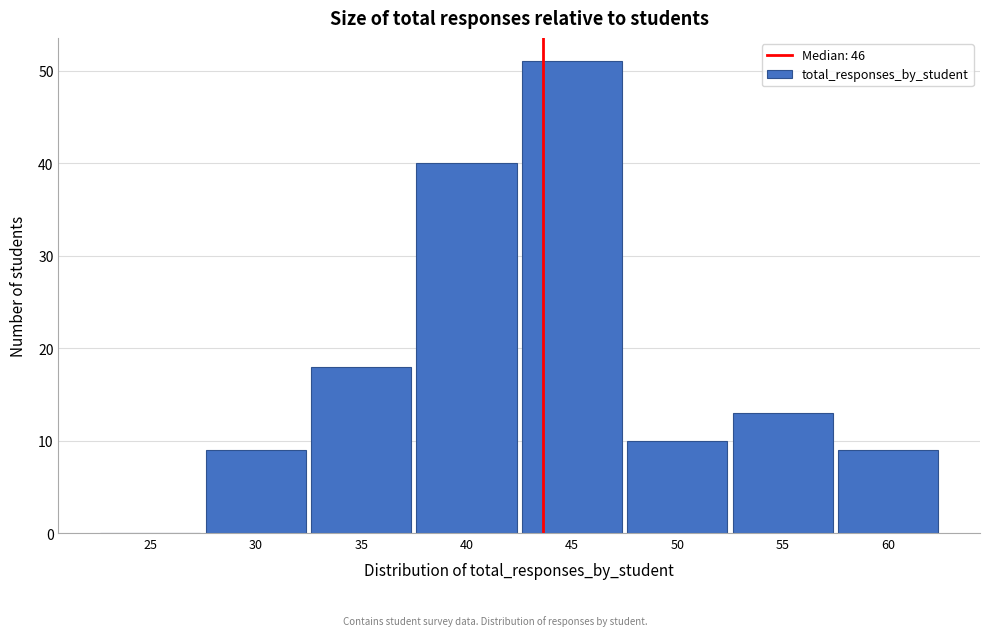

Reading left to right, list all the values displayed in this chart.

25=0	30=9	35=18	40=40	45=51	50=10	55=13	60=9